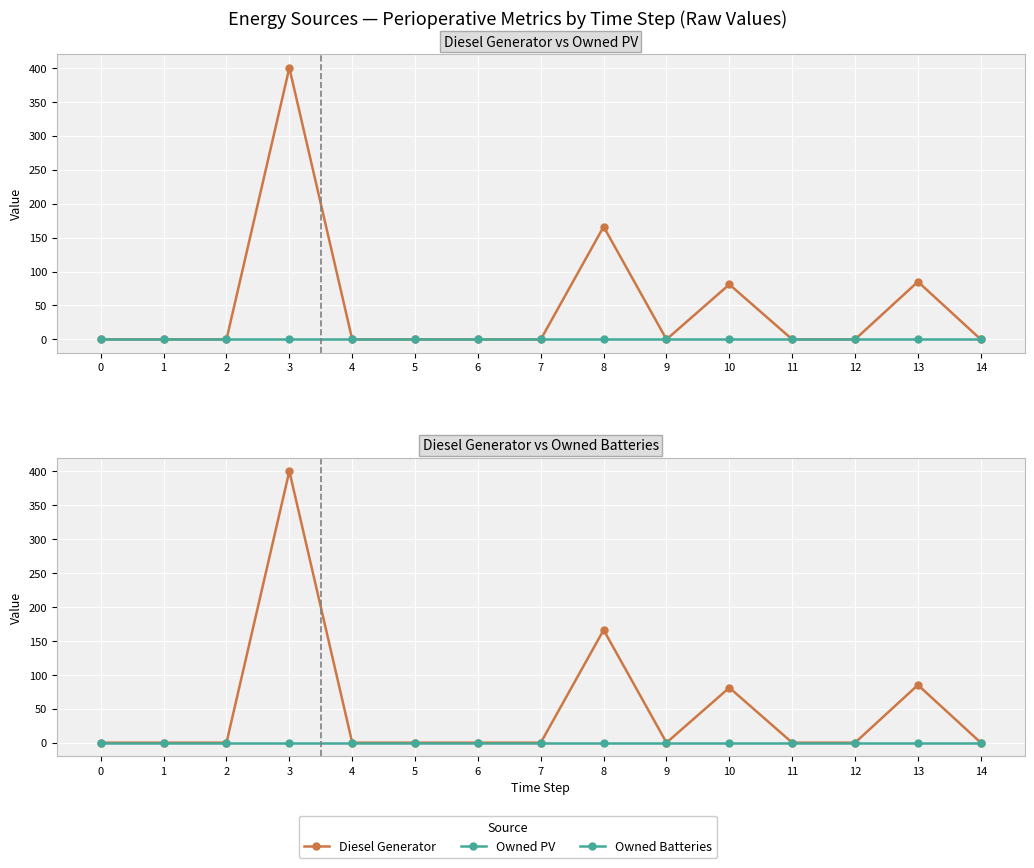

What is the maximum value shown in the chart?

400.0